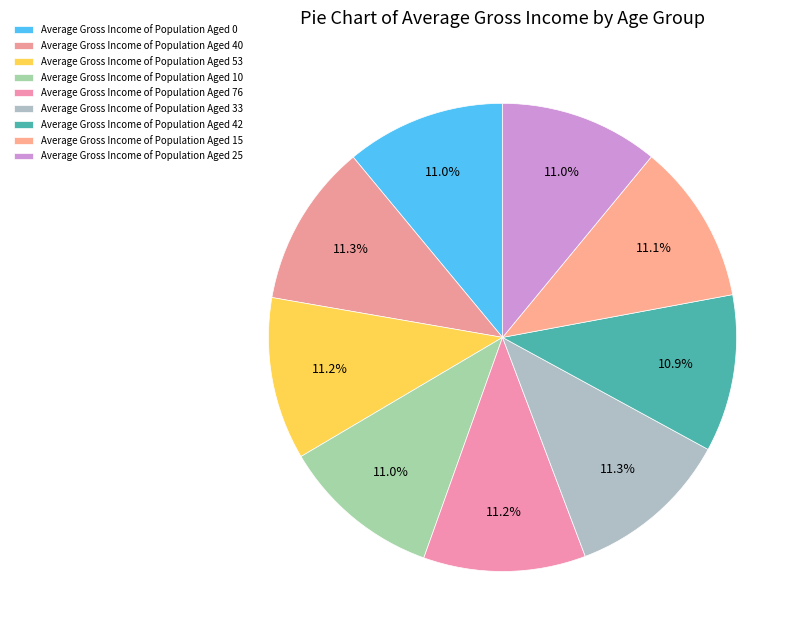

Is there any slice that represents more than half of the pie?

No